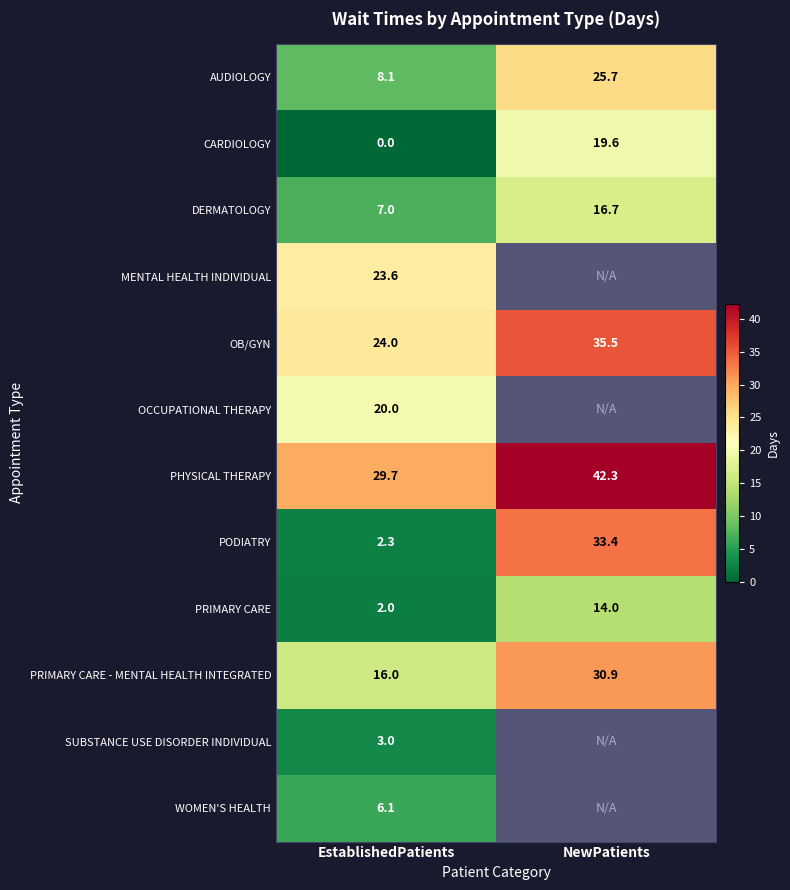

What is the sum of the DERMATOLOGY values at NewPatients and EstablishedPatients?

23.7